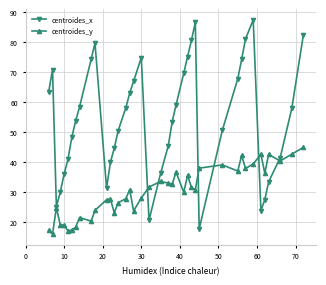

Which series has the largest range (max minus min)?

centroides_x